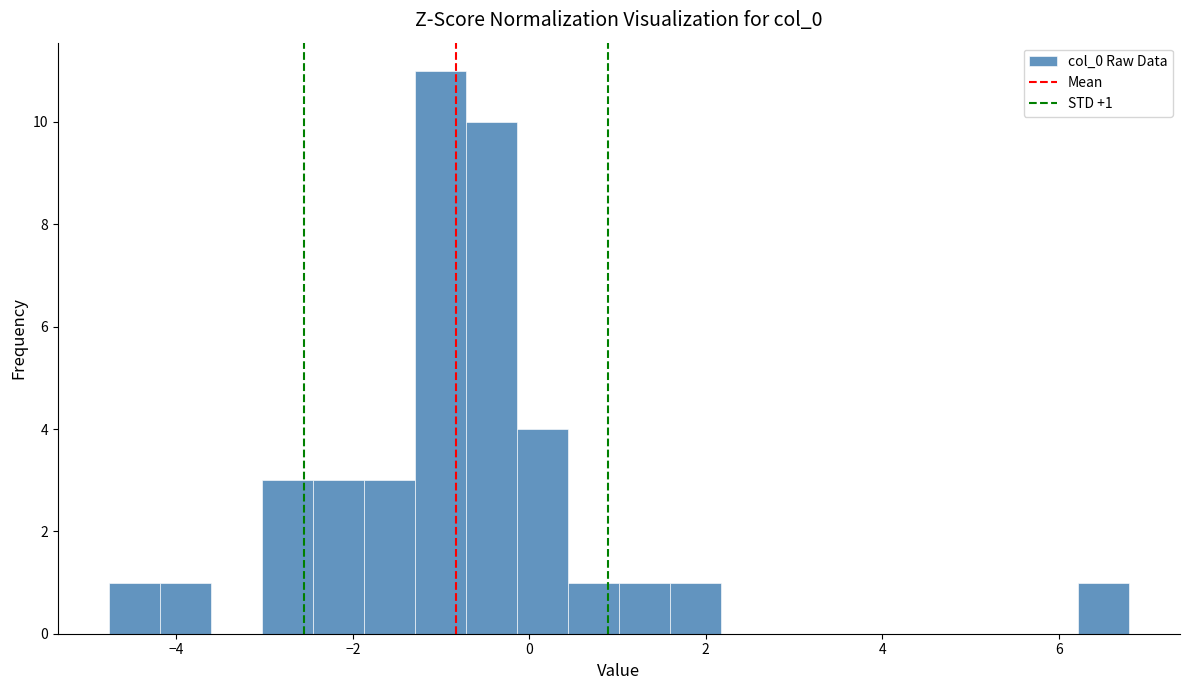

Read against the x-axis, roughly where is the centre of the tallest bar?

-1.0